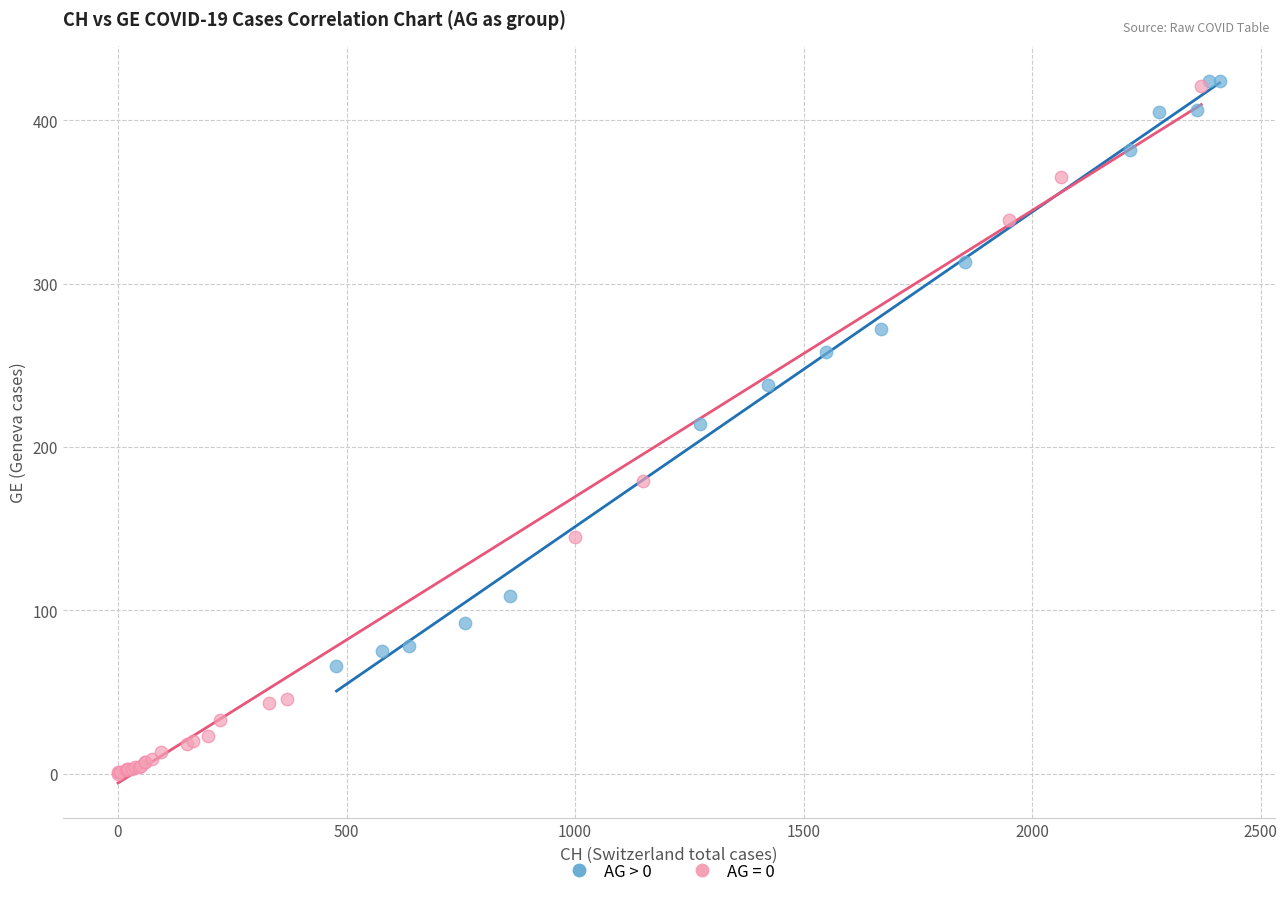

Which series contains the lowest Y value?

AG = 0